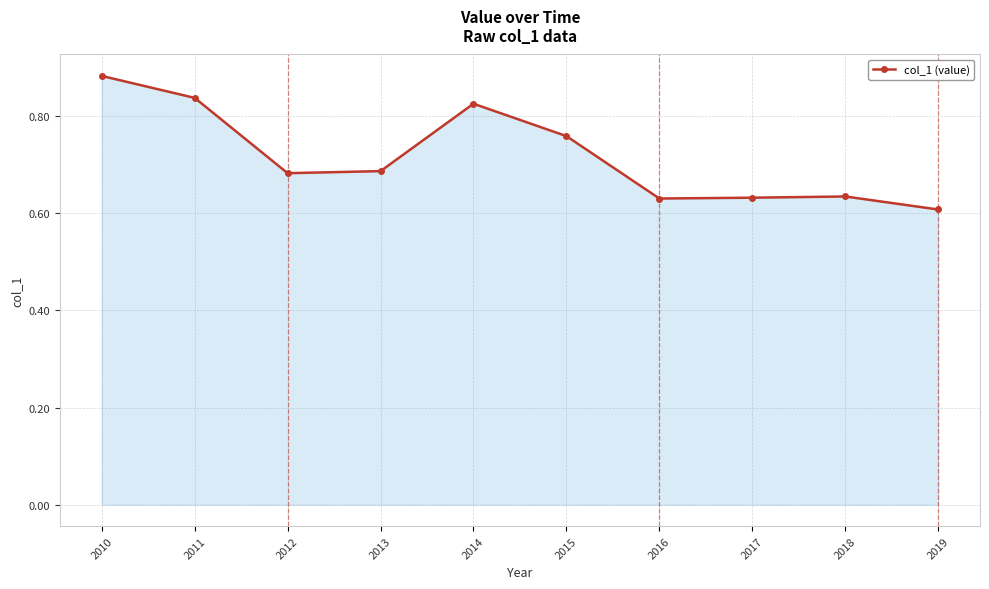

Which category has the lowest value across all series?

2019